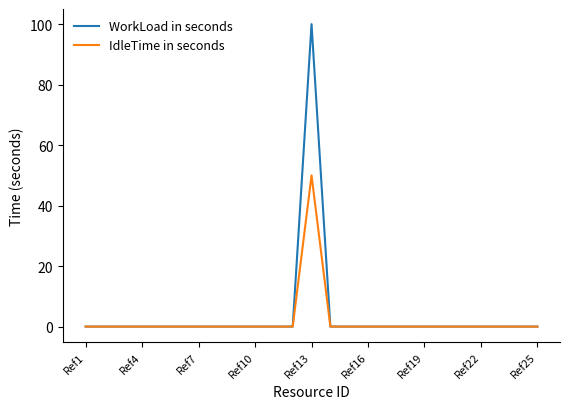

Which series has the widest spread of values?

WorkLoad in seconds